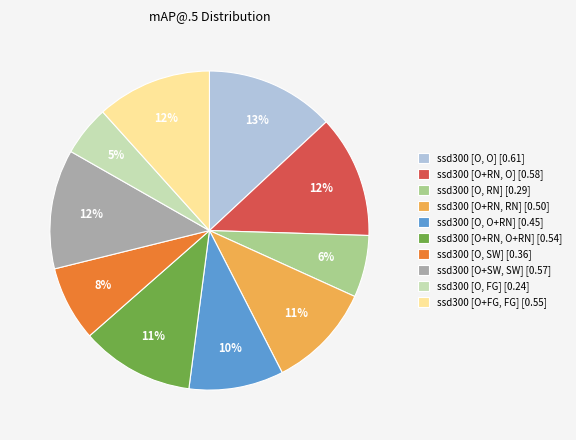

Is it true that ssd300 [O+RN, O+RN] [0.54] is 2% of the pie?

False